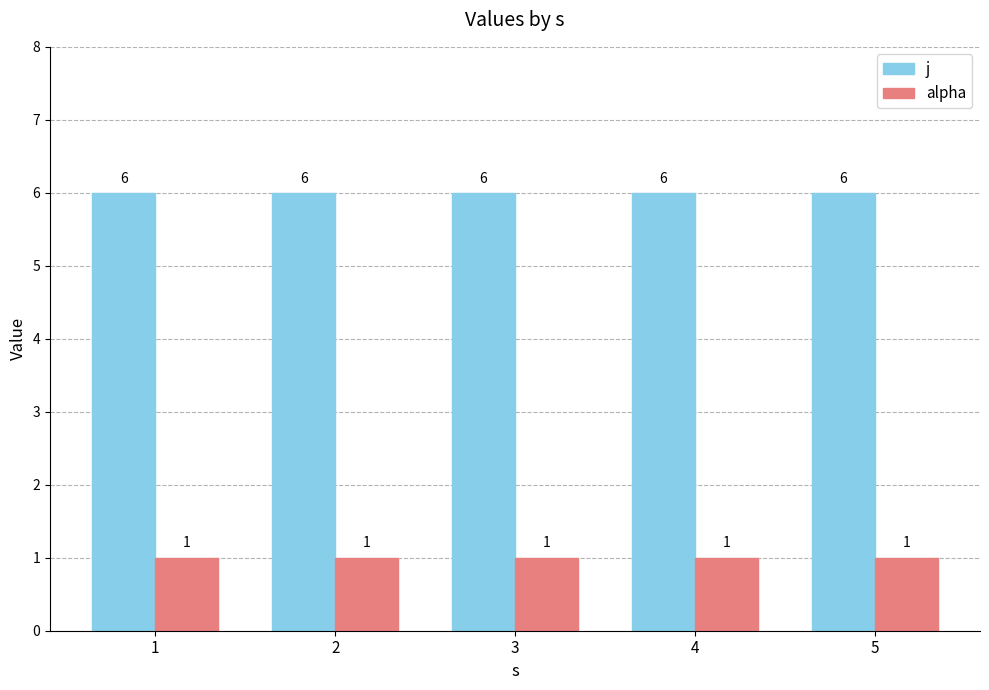

Rank the series by their maximum value, from lowest to highest.

alpha, j